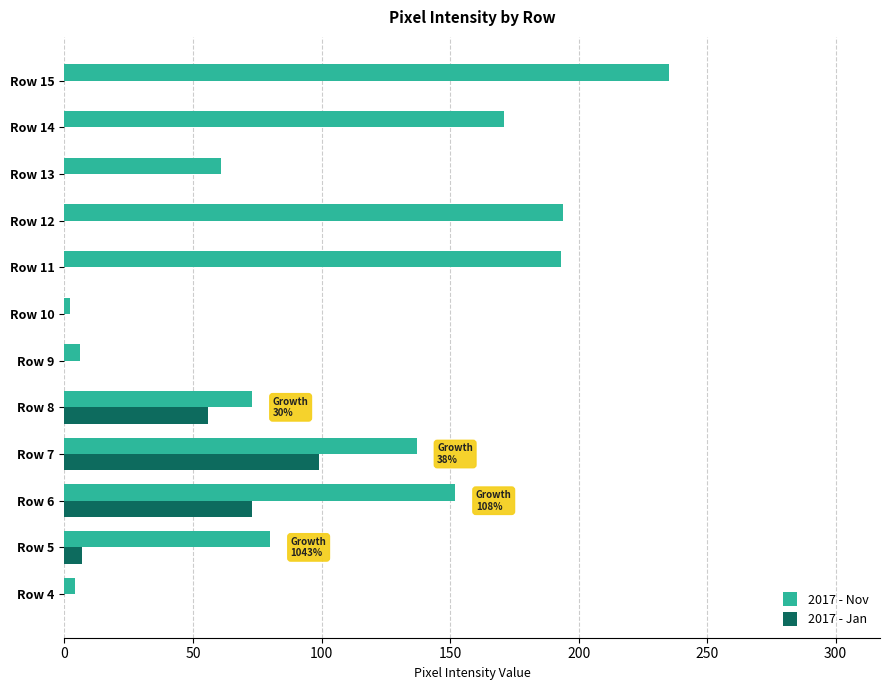

Which series has the largest total across all categories?

2017 - Nov